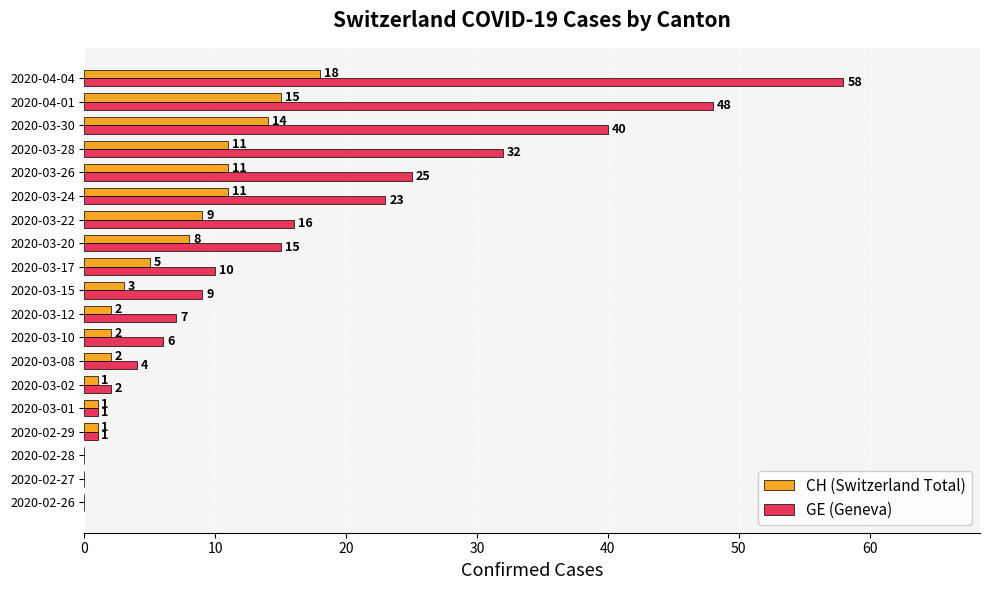

The CH (Switzerland Total) series shows 1 at 2020-03-02. True or false?

True